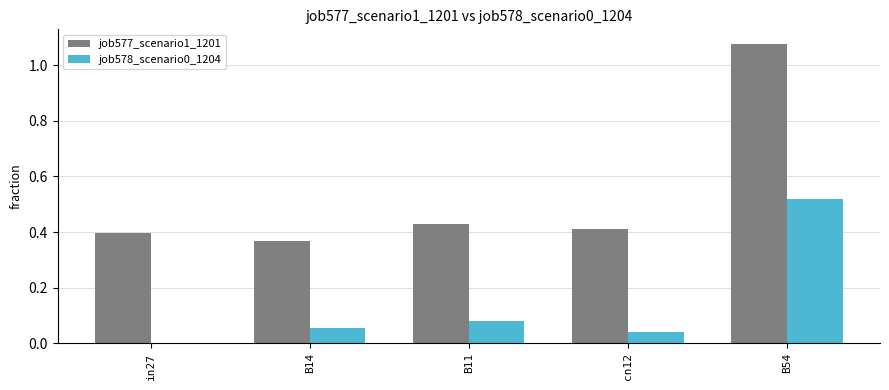

What is the sum of all job578_scenario0_1204 values?

0.7